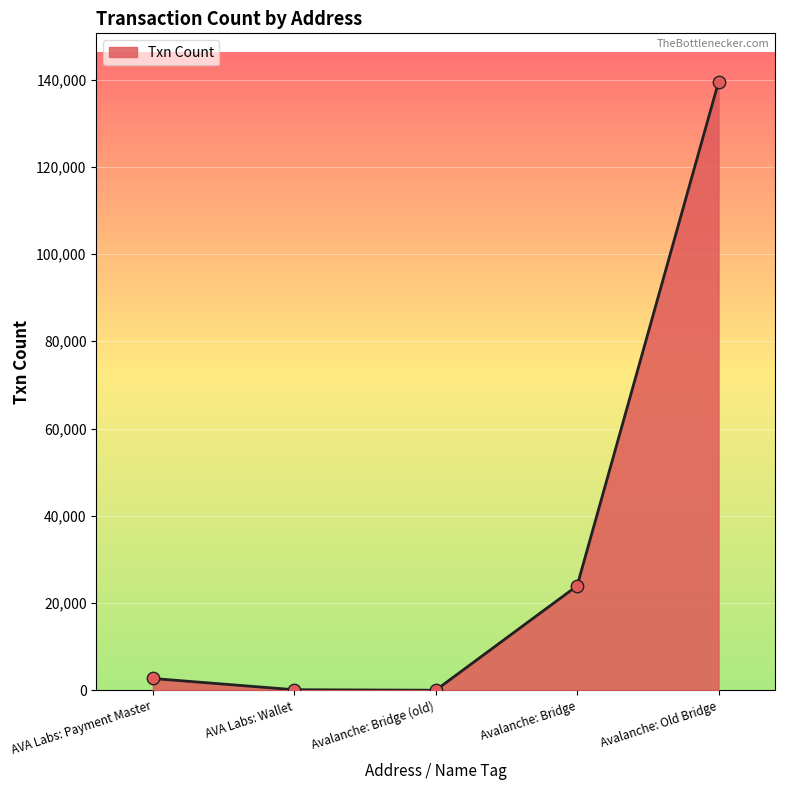

What is the change in value from AVA Labs: Payment Master to AVA Labs: Wallet?

-2573